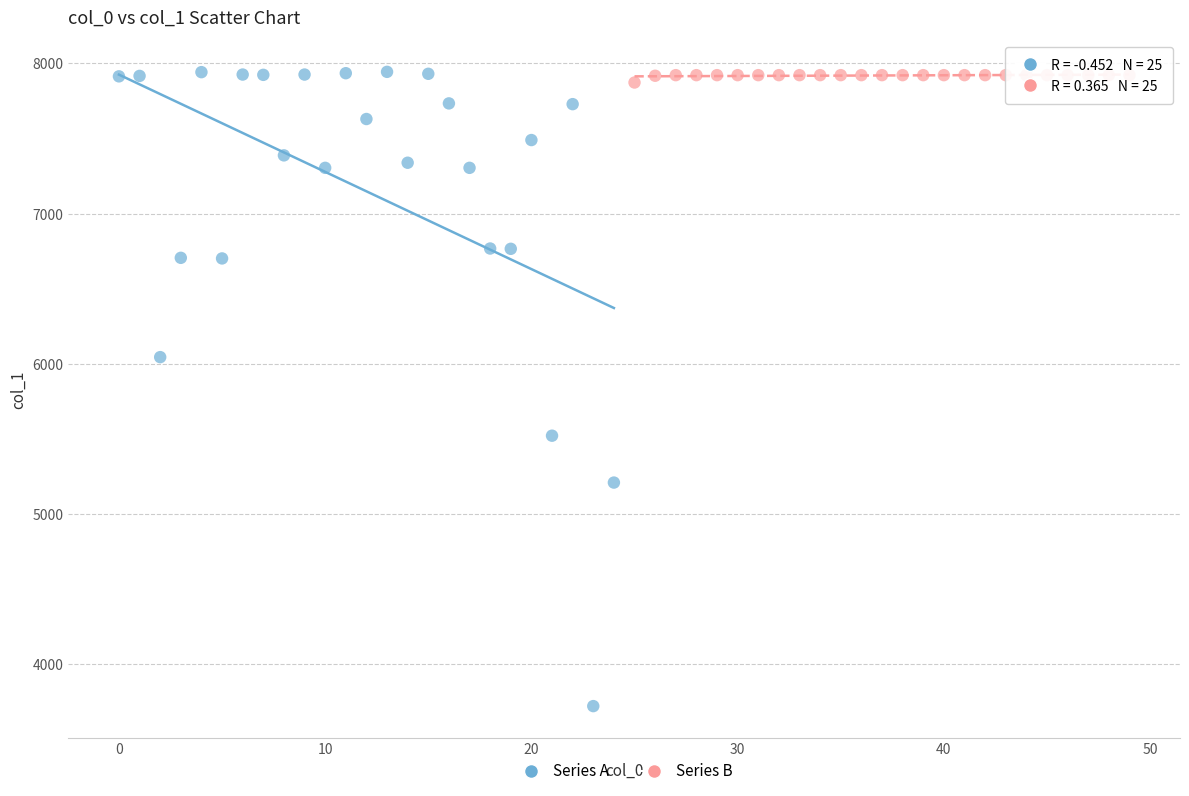

Which series reaches the minimum Y coordinate?

Series A